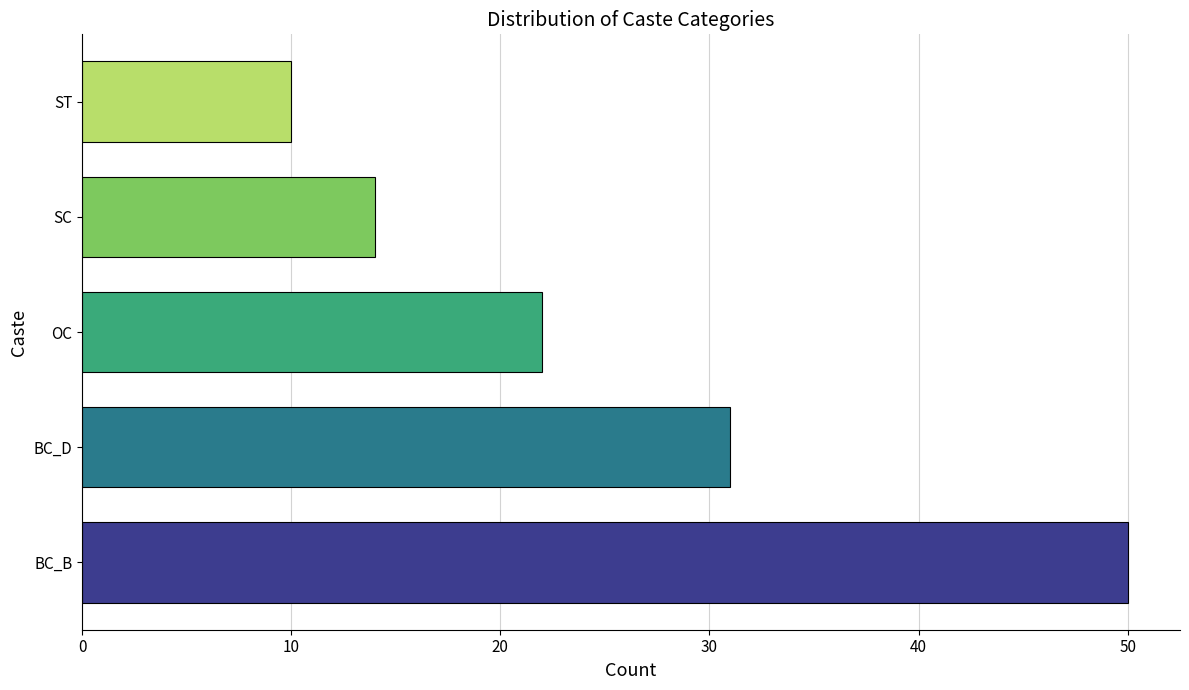

How many values are between 14 and 31?

3